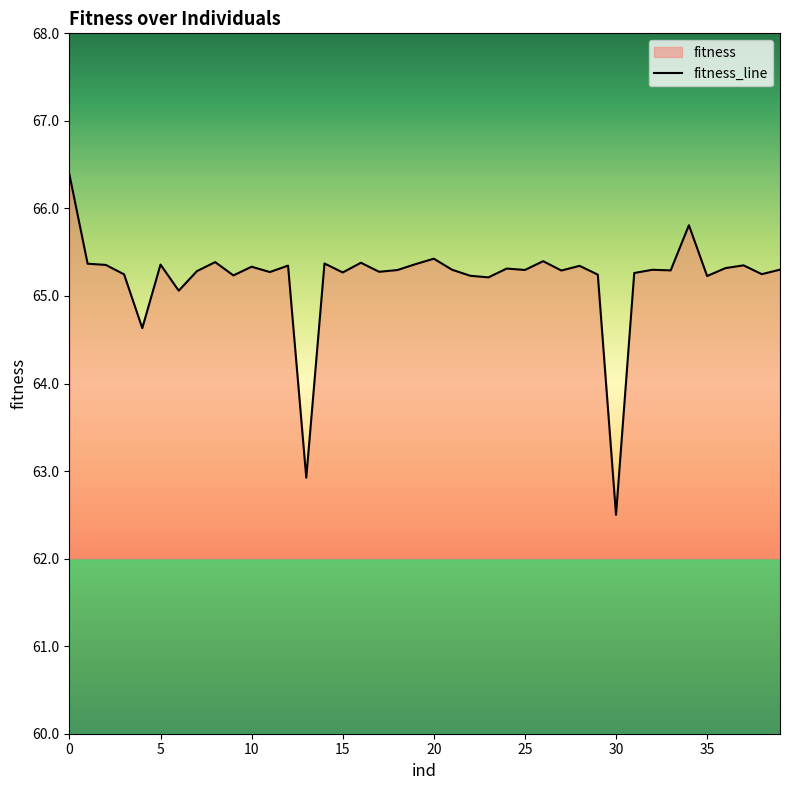

What is the label of the 36th point from the left?

35